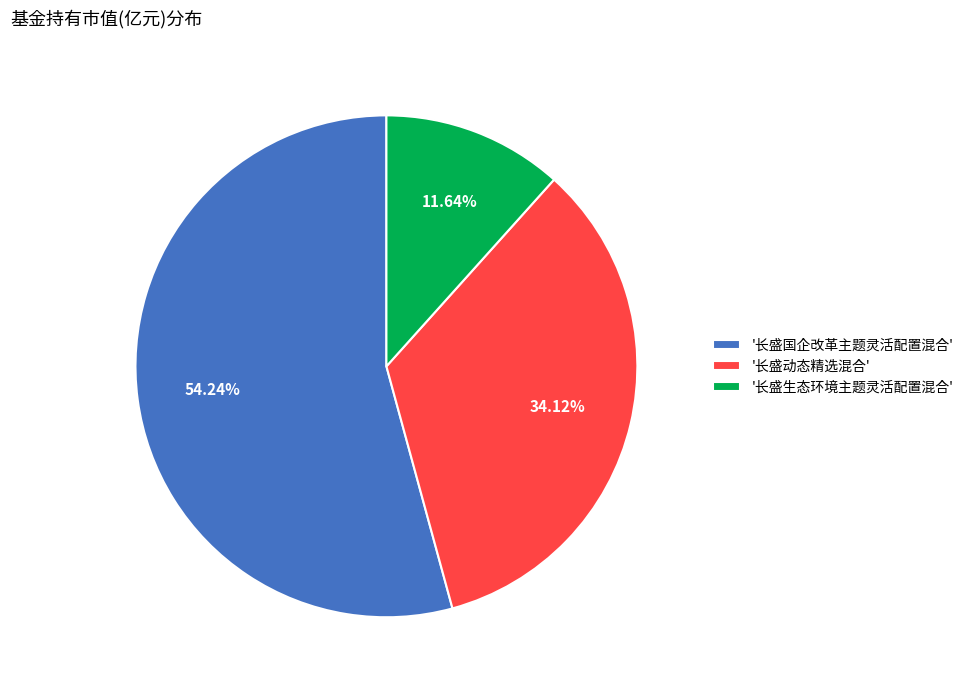

Is '长盛动态精选混合' the majority of the pie?

No